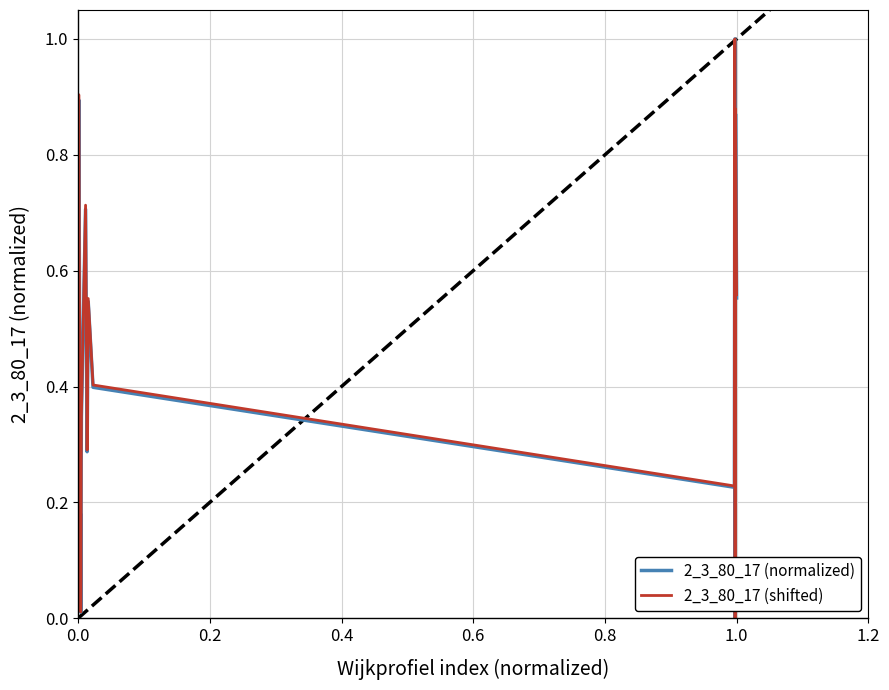

What are all the series names shown in the legend?

2_3_80_17 (normalized), 2_3_80_17 (shifted)